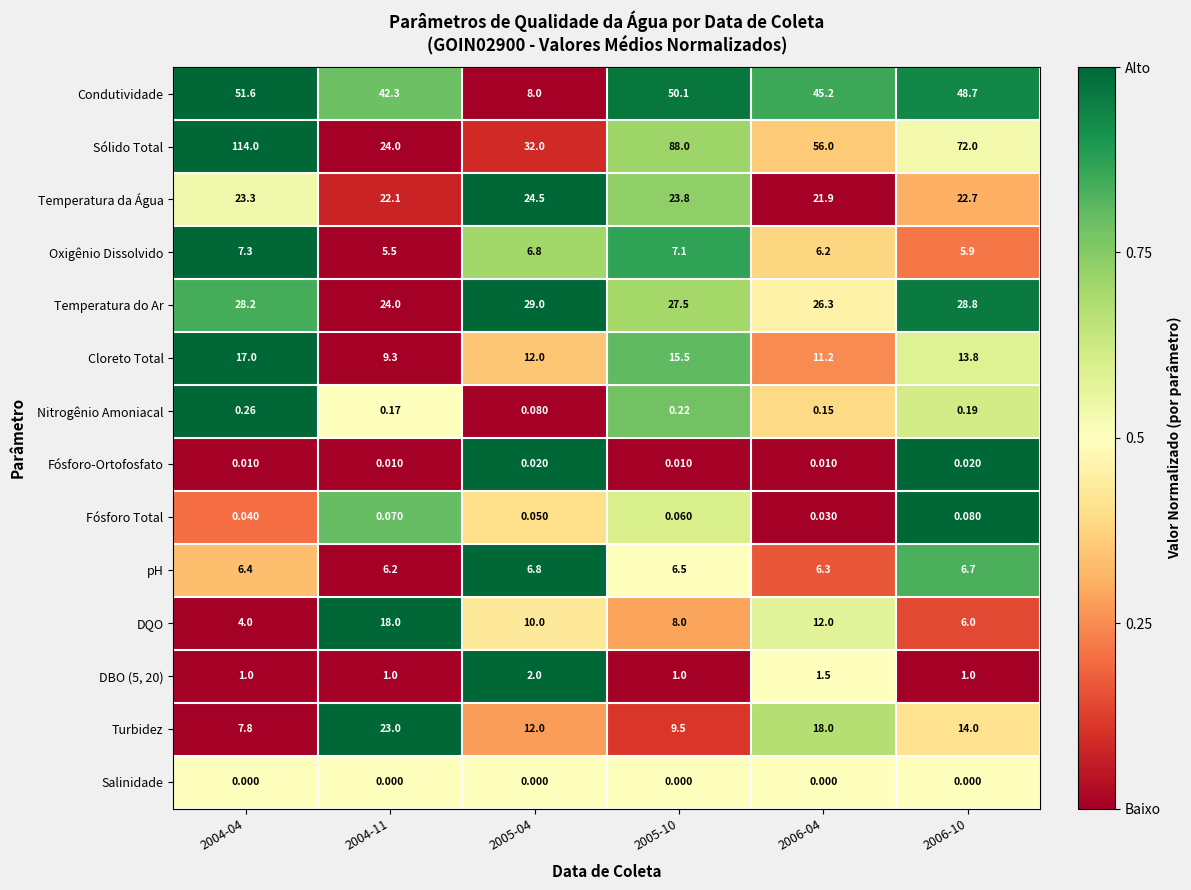

Is the value of Nitrogênio Amoniacal at 2004-11 greater than the value of Sólido Total at 2005-04?

No